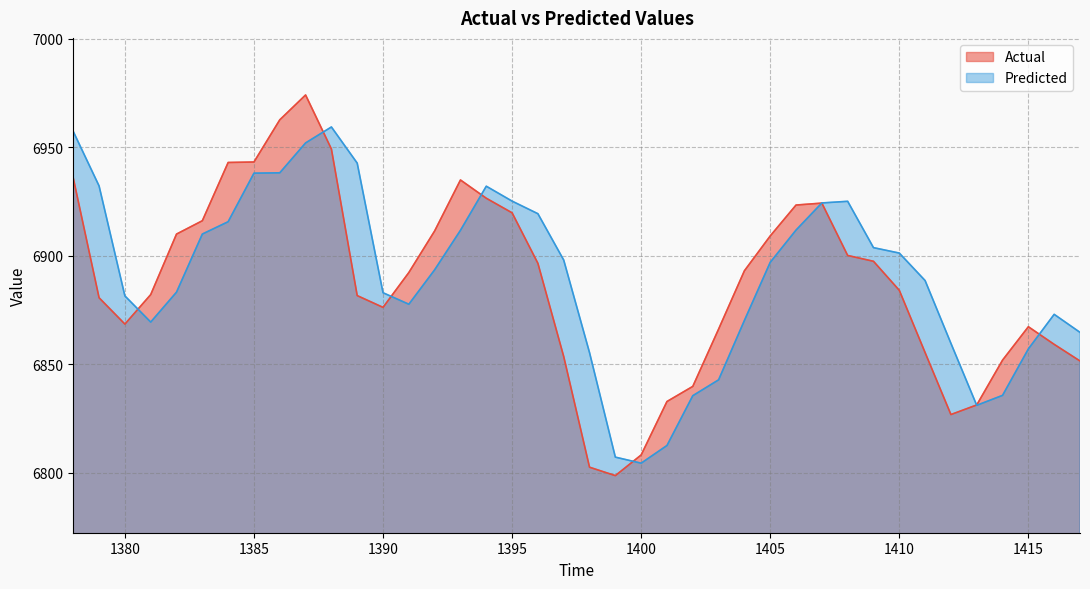

Rank the categories by Predicted value from lowest to highest.

1400, 1399, 1401, 1413, 1402, 1414, 1403, 1398, 1415, 1412, 1417, 1381, 1404, 1416, 1391, 1380, 1390, 1382, 1411, 1392, 1405, 1397, 1410, 1409, 1383, 1393, 1406, 1384, 1396, 1407, 1408, 1395, 1394, 1379, 1385, 1386, 1389, 1387, 1378, 1388